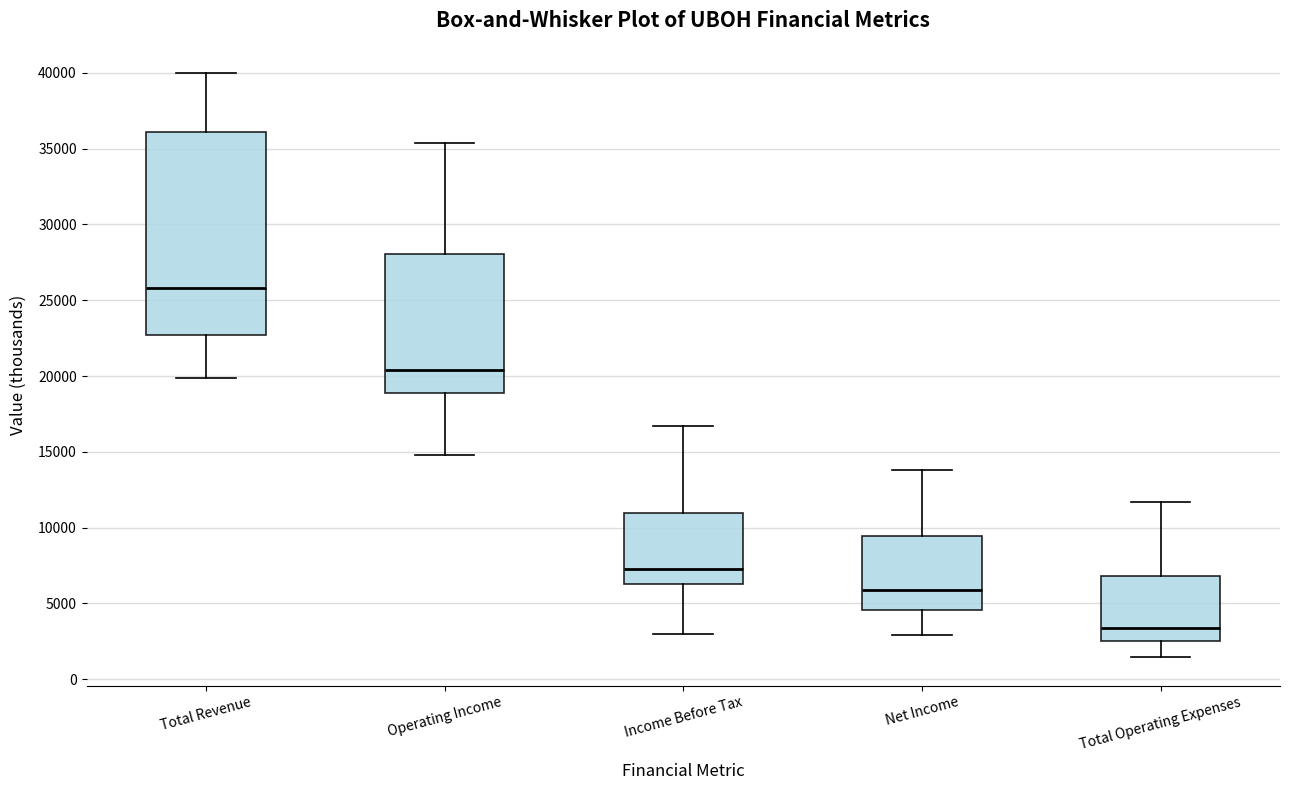

Comparing the boxes themselves (not the whiskers), which one is the tallest?

Total Revenue